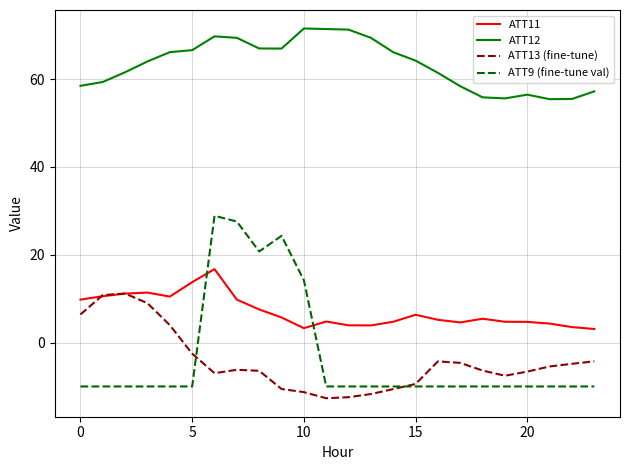

Which series has the largest total across all categories?

ATT12